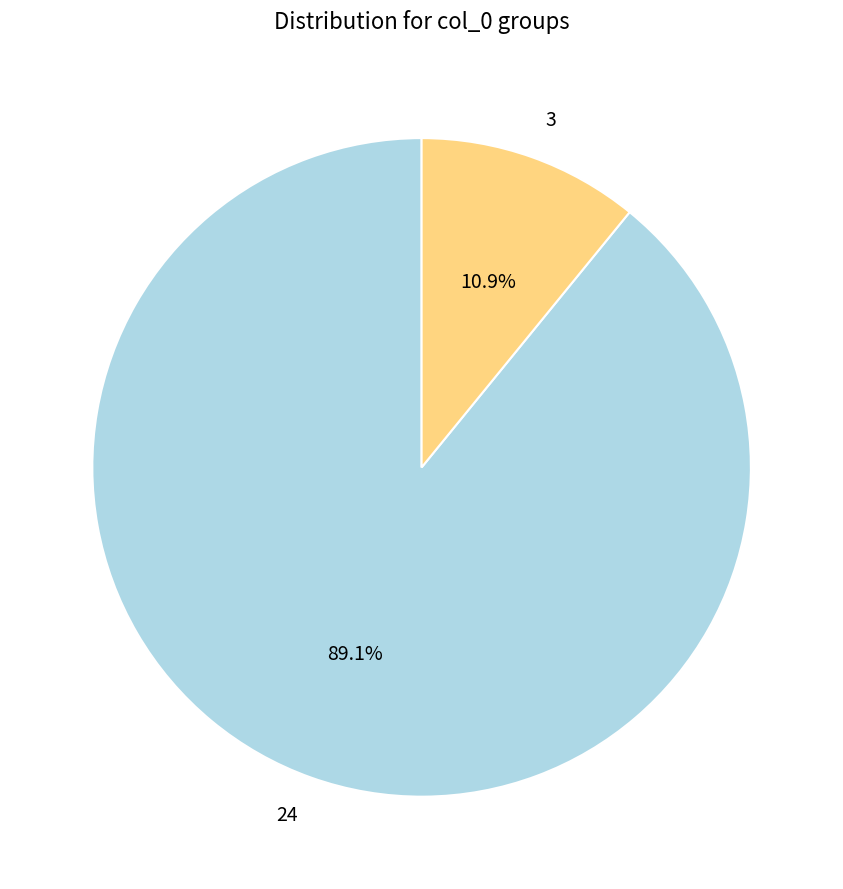

Which slice represents more than half of the pie?

24